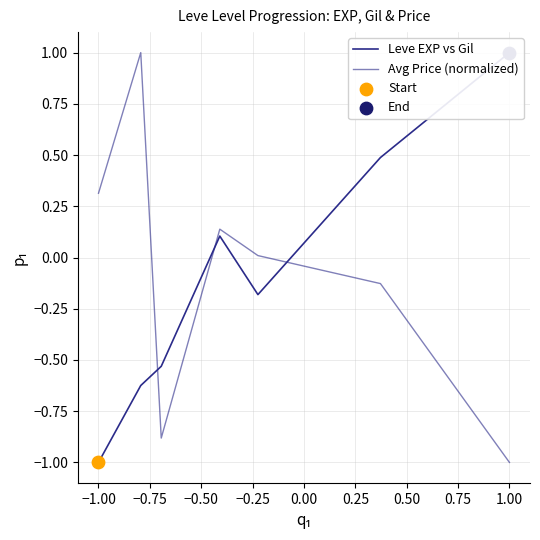

Is the value of Avg Price (normalized) at −0.25 greater than the value of Leve EXP vs Gil at −0.50?

No